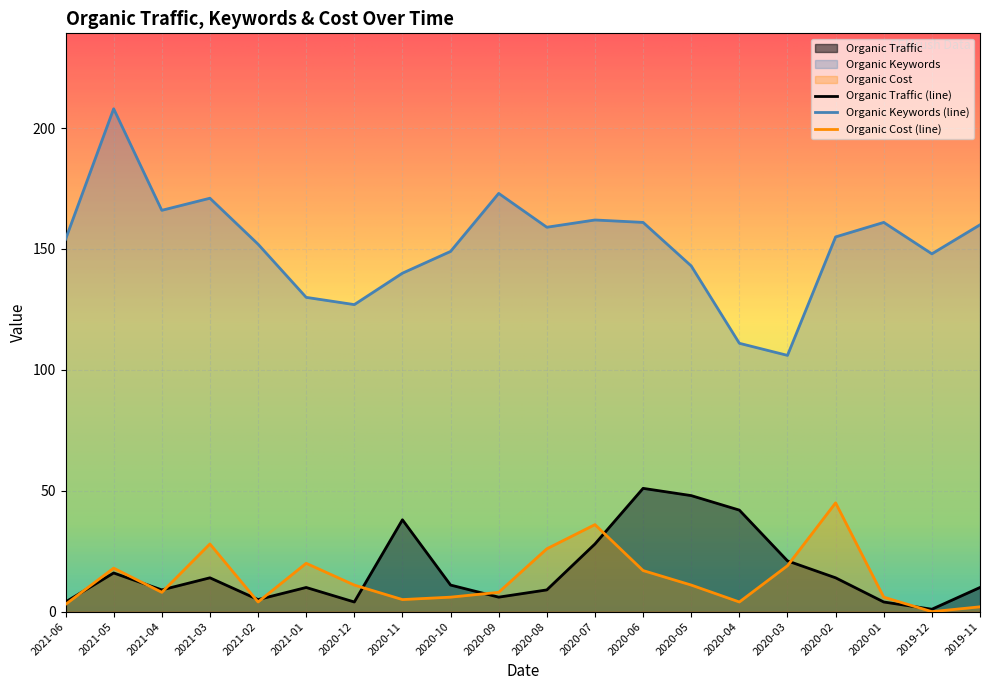

True or false: Organic Cost (line) has a value of 58 at 2020-07.

False